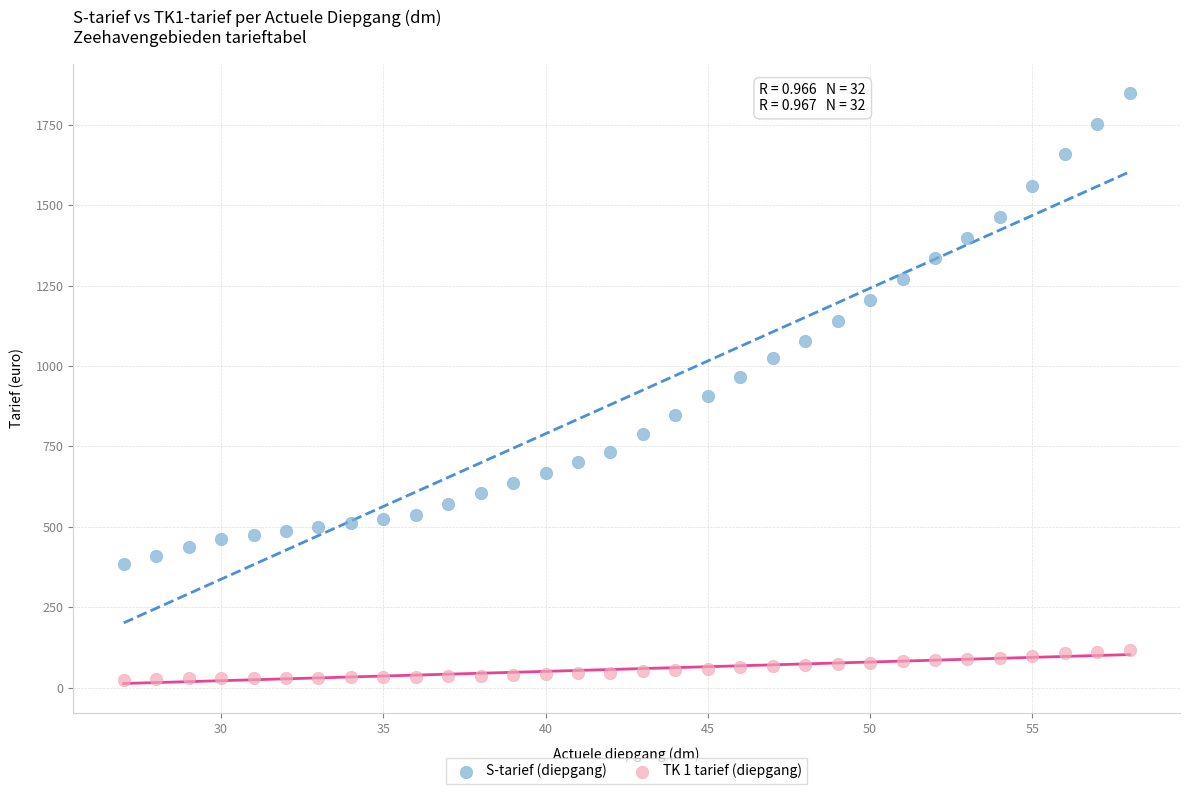

Which series reaches the maximum Y coordinate?

S-tarief (diepgang)